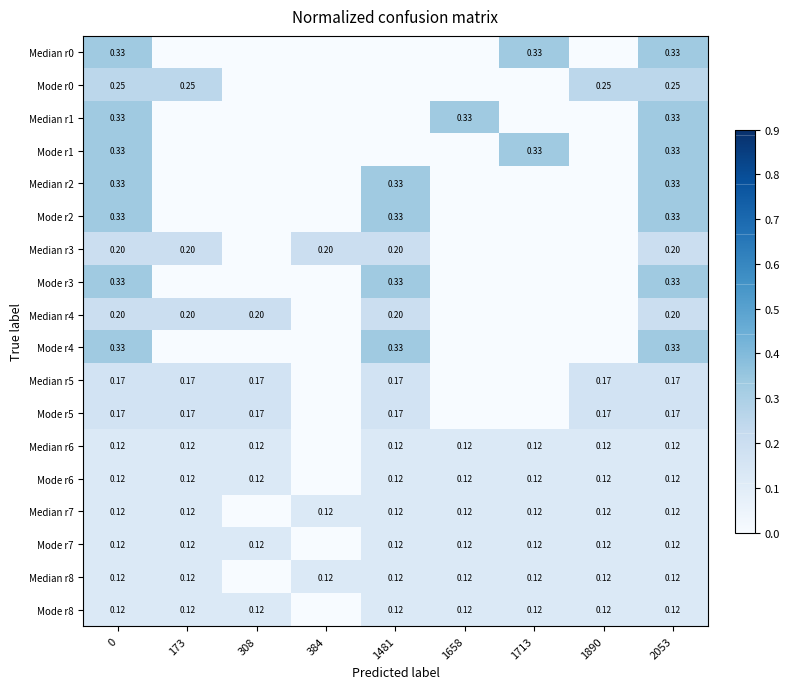

True or false: Median r4 has a value of 0.2 at 0.

True